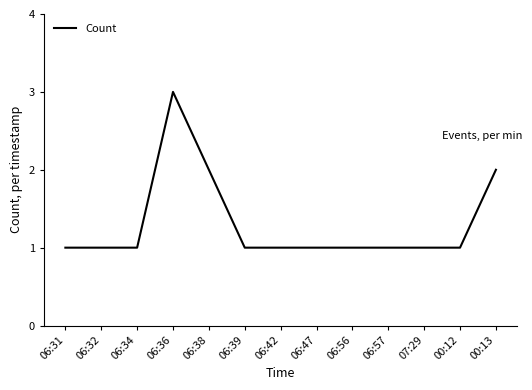

What is the smallest value displayed?

1